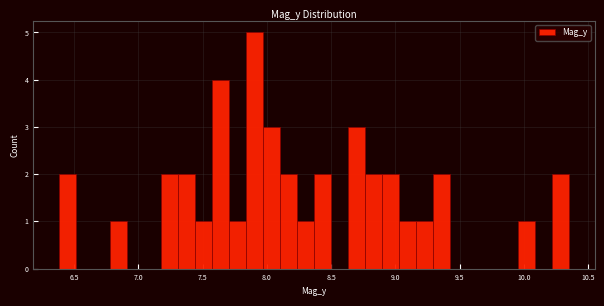

Read against the x-axis, roughly where is the centre of the tallest bar?

7.90